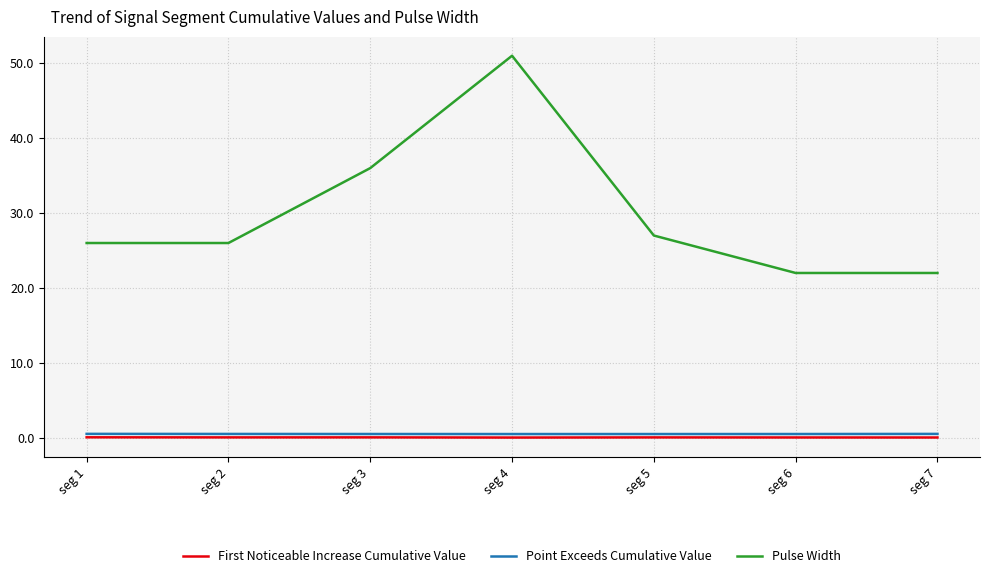

What is the greatest value displayed?

51.0